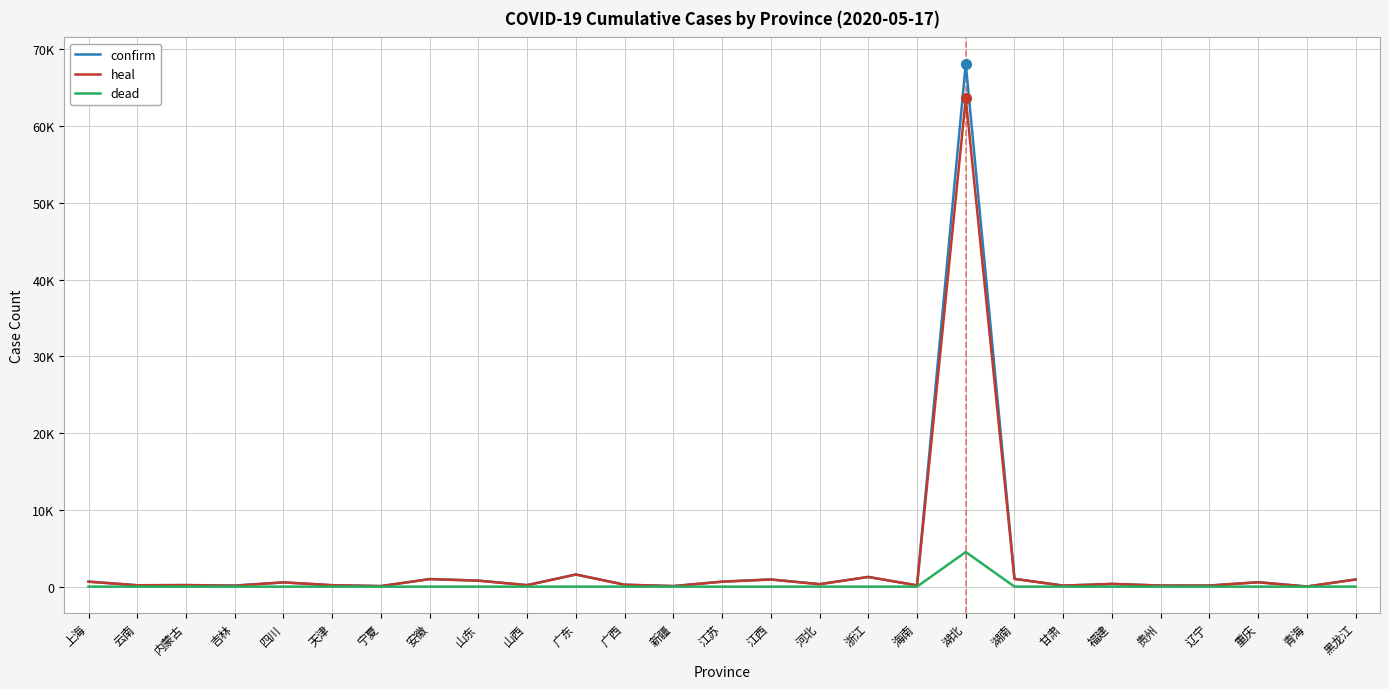

What is the sum of all dead values?

4600